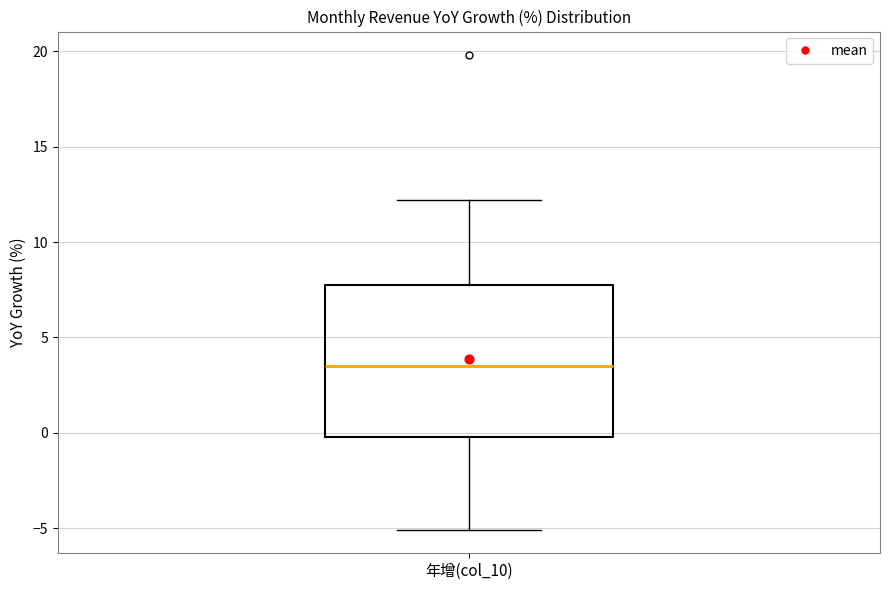

Transcribe this box plot: give where the median line is, the range the box spans, and where the two whiskers end, as read against the y-axis. The values are not printed on the chart, so give them approximately, as read against the axis.

median 3.5, box 0.0 to 7.5, whiskers -5.0 to 12.0